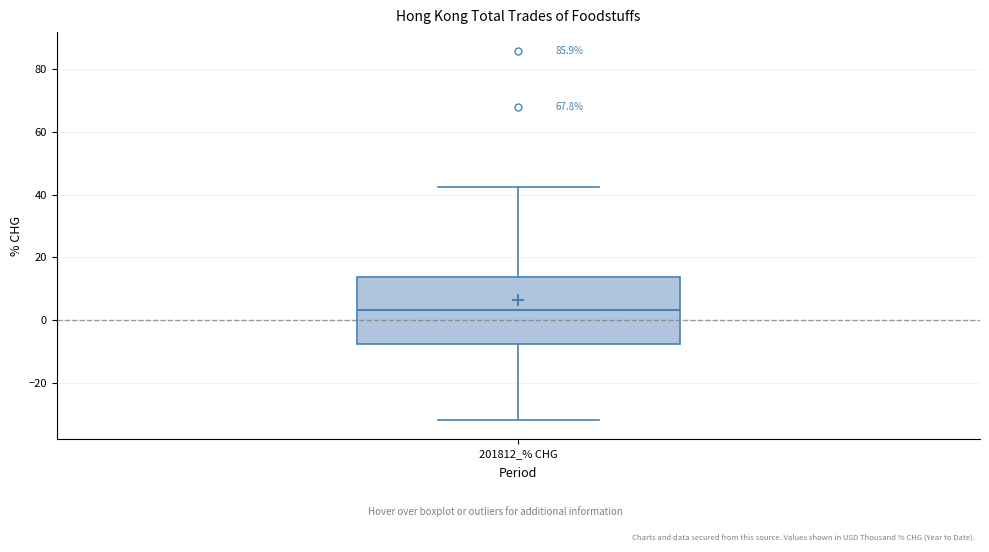

Read this box plot against the y-axis: the position of the median line, the range covered by the box, and the ends of both whiskers. The values are not printed on the chart, so give them approximately, as read against the axis.

median 4, box -8 to 14, whiskers -32 to 42